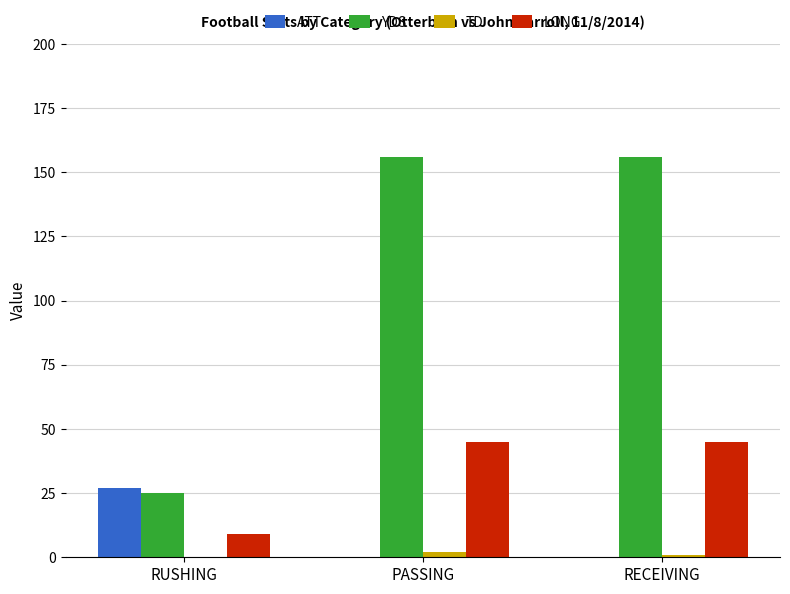

What is the maximum value shown in the chart?

156